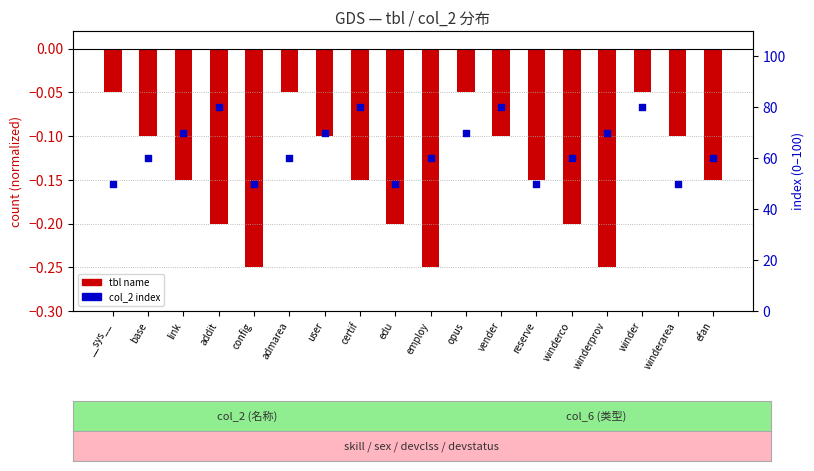

What is the total value across all series at admarea?

60.0